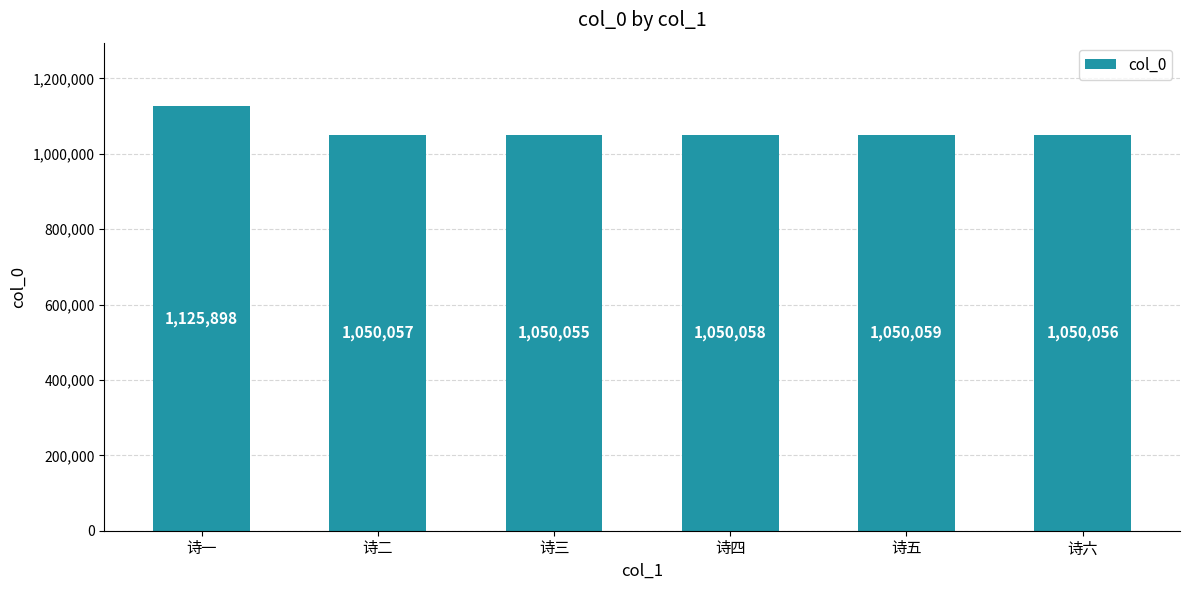

What position from the right is 诗三?

4